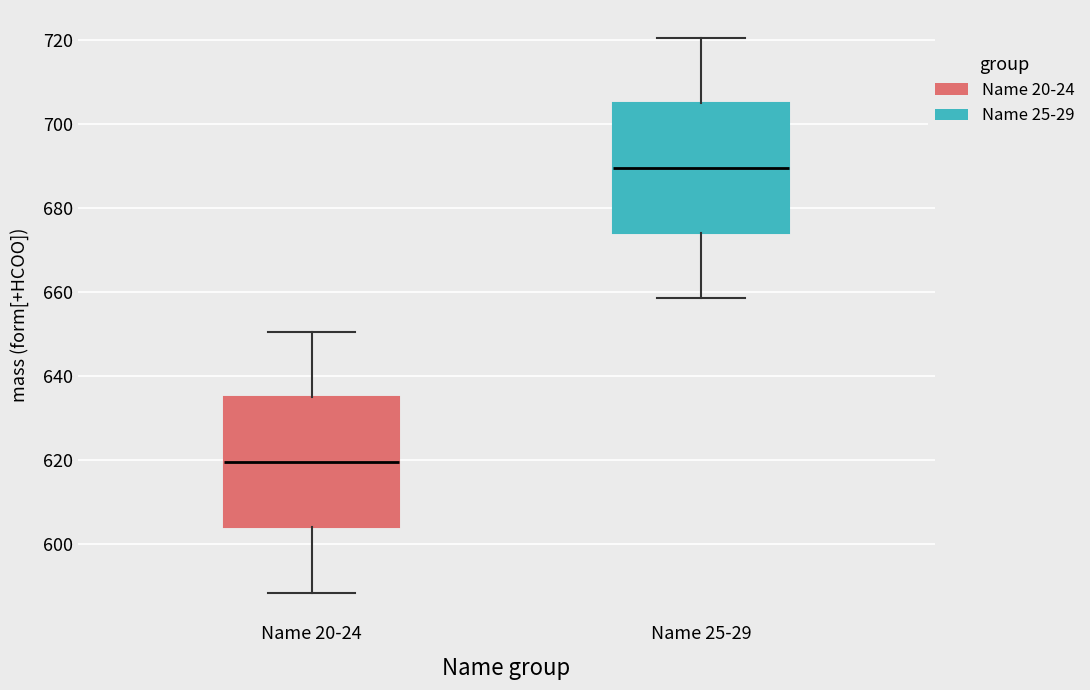

Reading left to right, read every box against the y-axis: the position of its median line, the range the box covers, and the ends of its whiskers. The values are not printed on the chart, so give them approximately, as read against the axis.

Name 20-24: median 620, box 604 to 634, whiskers 588 to 650
Name 25-29: median 690, box 674 to 704, whiskers 658 to 720